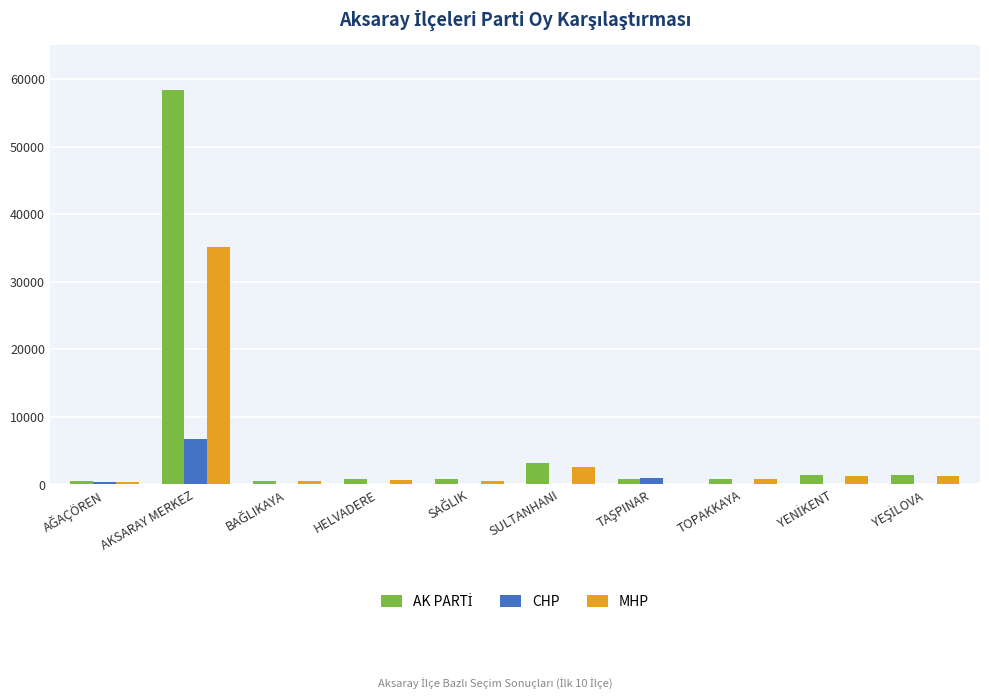

At which label is MHP closest to 17555?

SULTANHANI